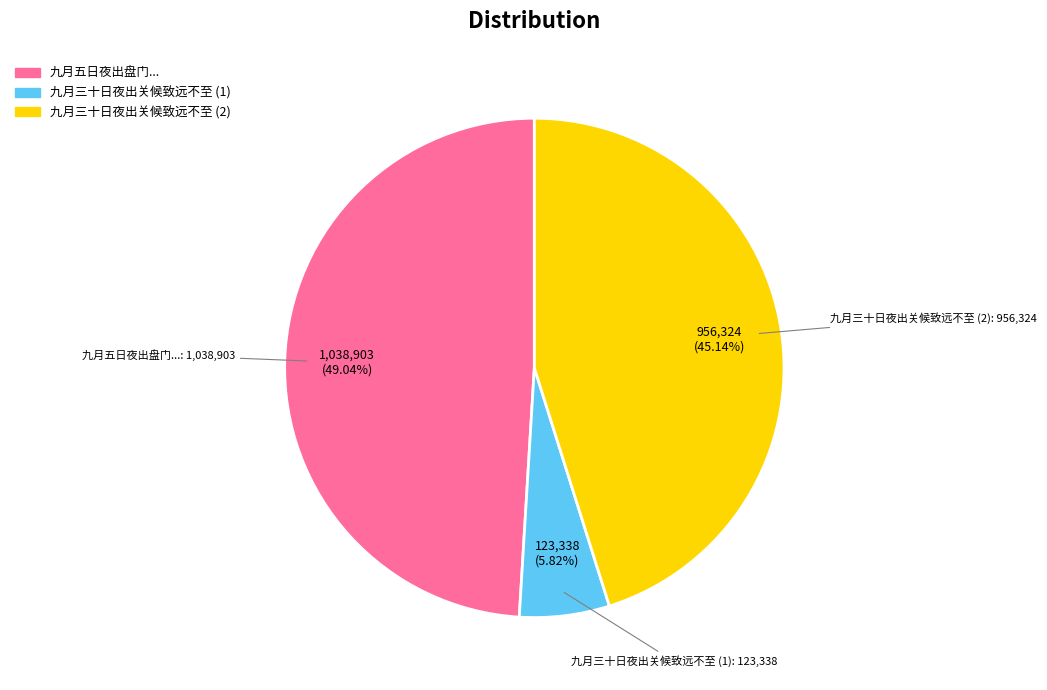

Is there any slice that represents more than half of the pie?

No